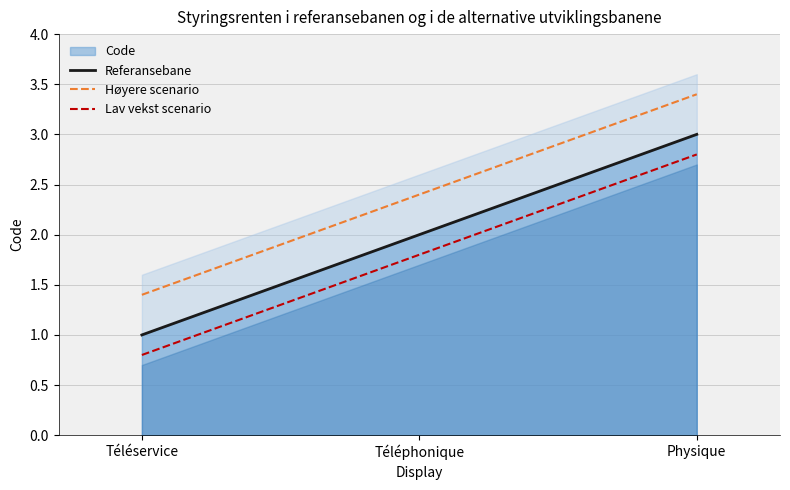

Rank the series at Physique from highest to lowest value.

Høyere scenario, Referansebane, Lav vekst scenario